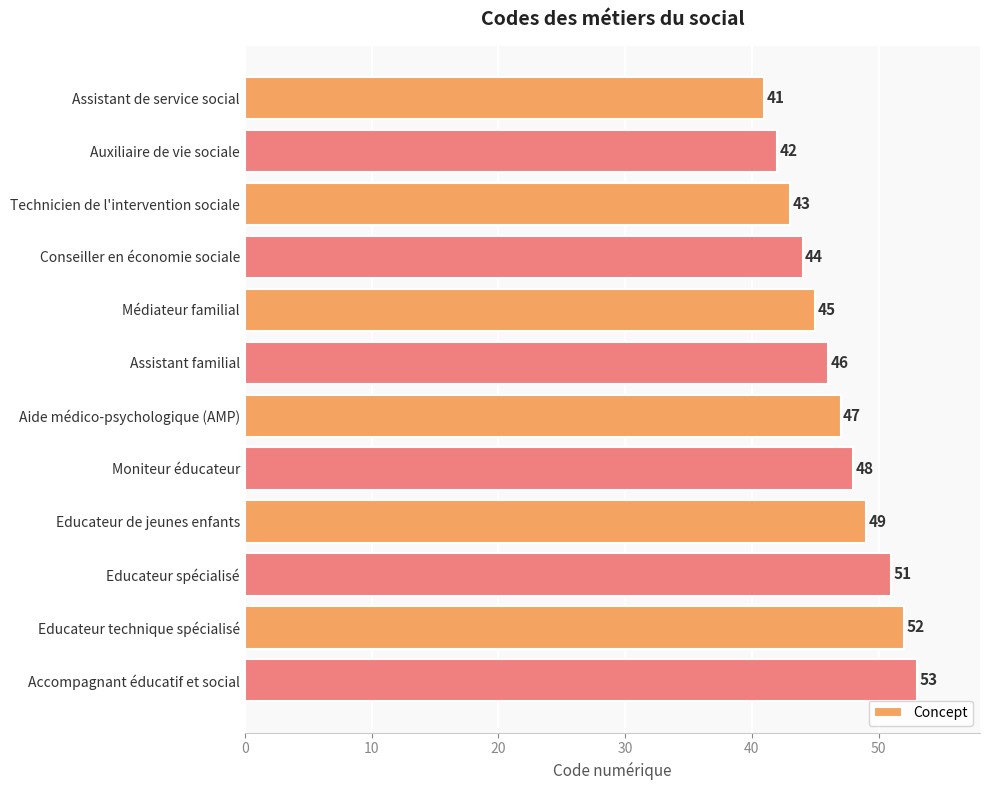

What value does the data have at Conseiller en économie sociale, to the nearest 5?

45